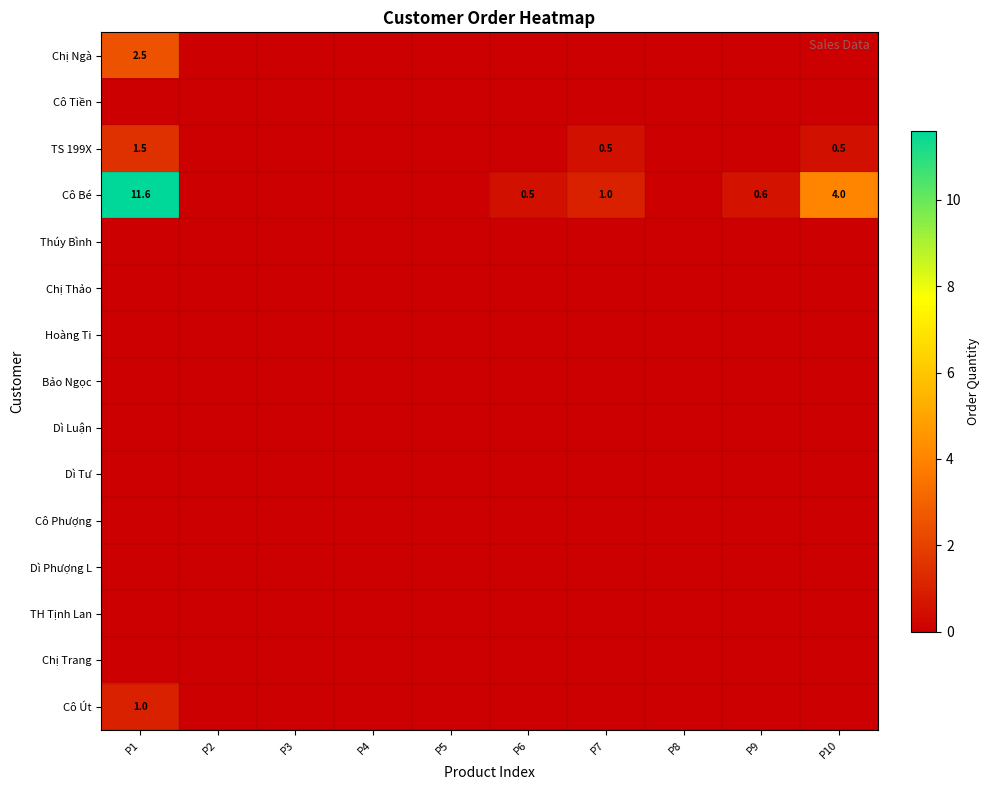

True or false: Cô Bé has a value of 0.6 at P9.

True